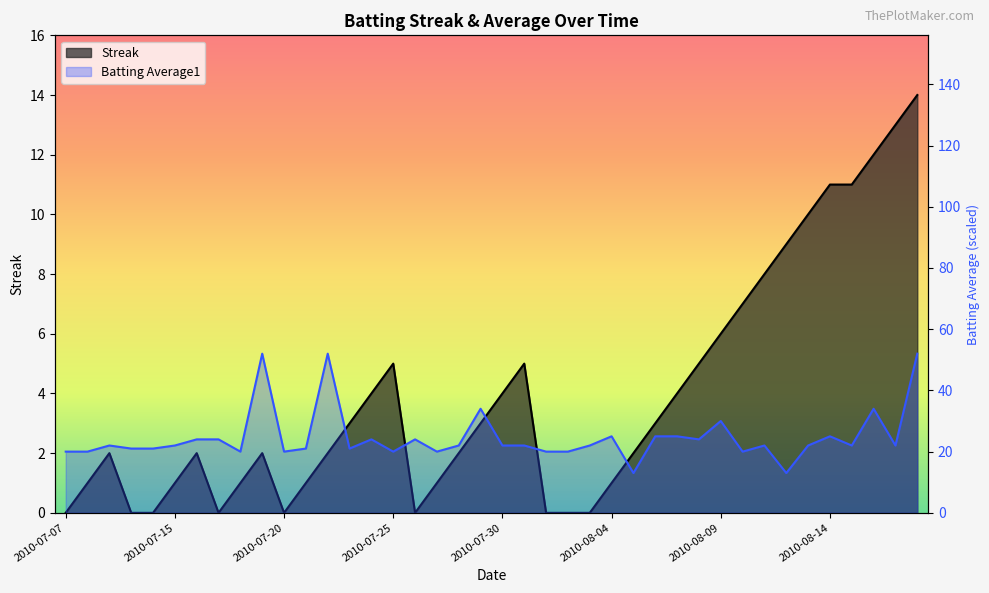

What is the value of the Batting Average1 point at the 1st from the left?

20.0